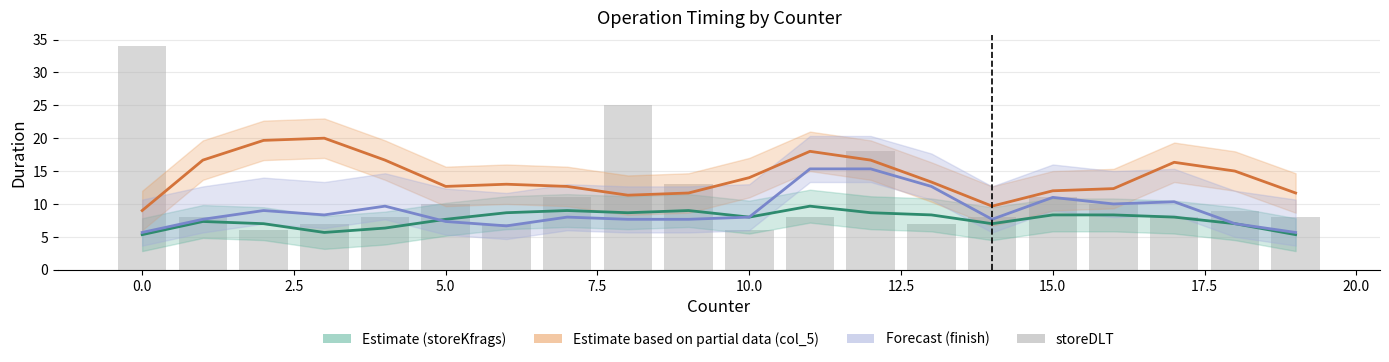

How many data points does each series have?

20